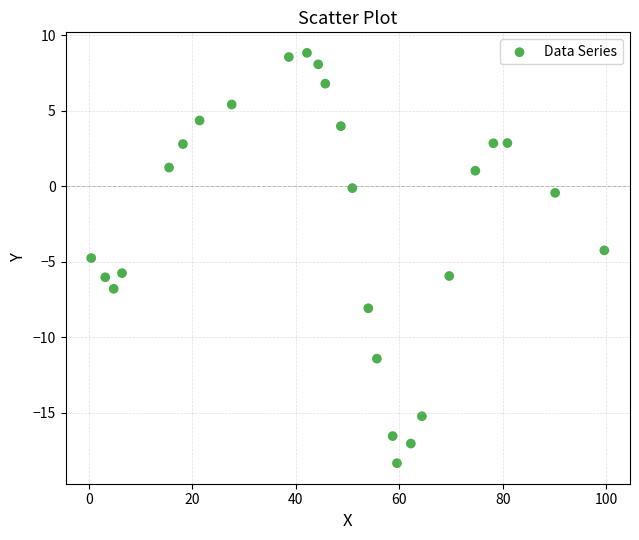

What is the range of Y values (max minus min)?

27.2